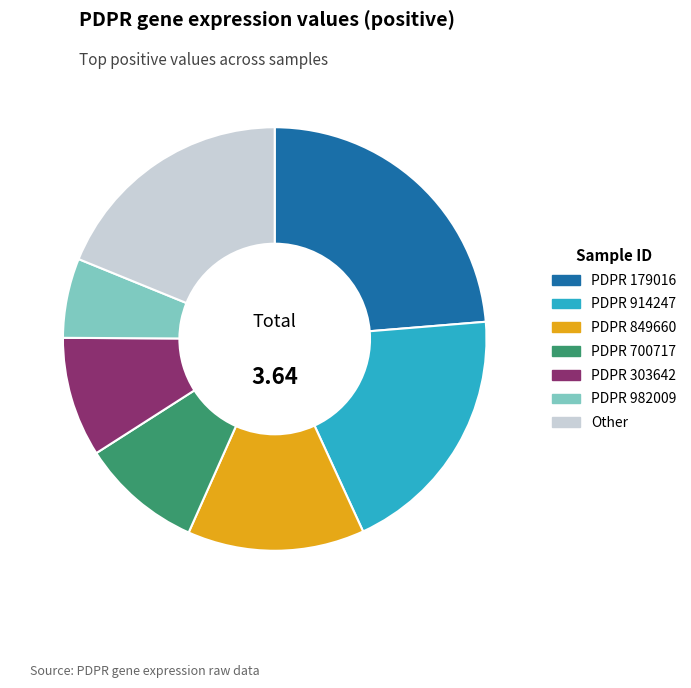

Is there any slice that represents more than half of the pie?

No